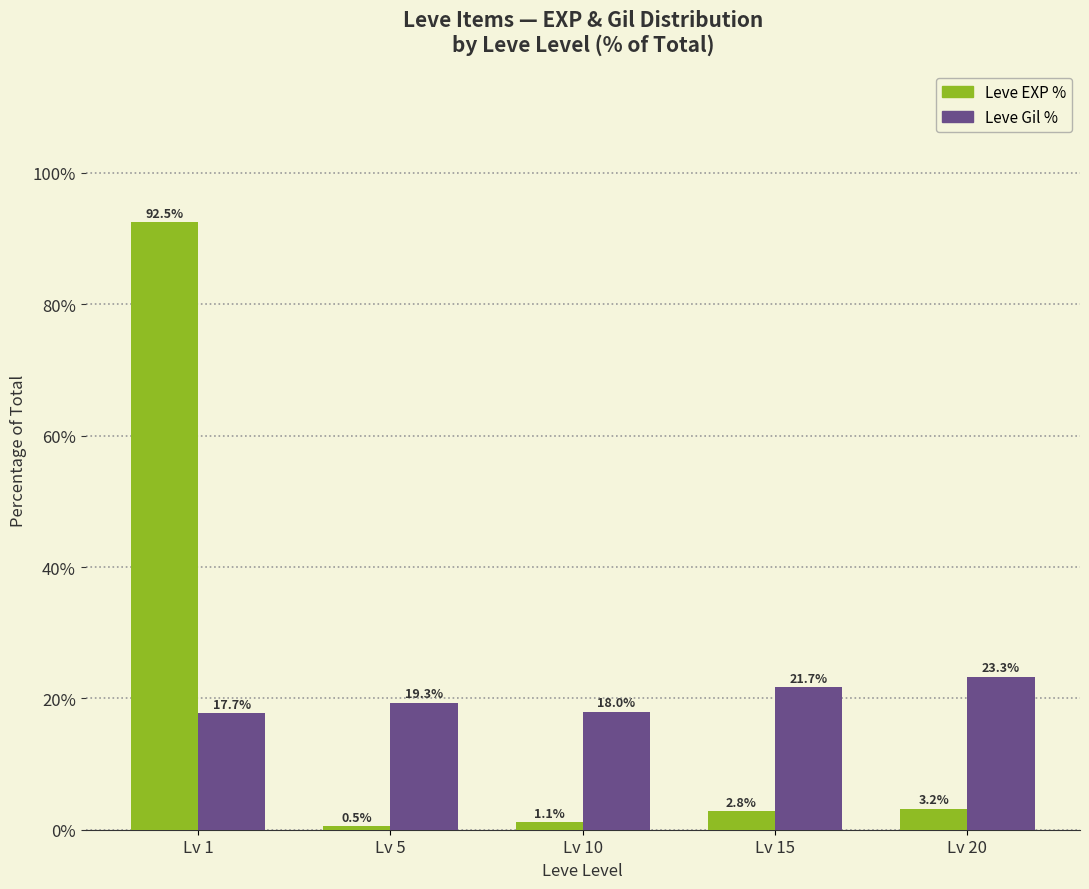

At which label is Leve Gil % closest to 20?

Lv 5